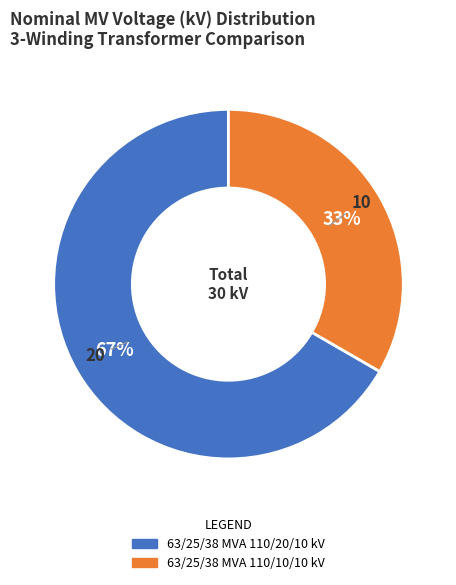

What percentage is the 63/25/38 MVA 110/20/10 kV slice, to the nearest percent?

67%